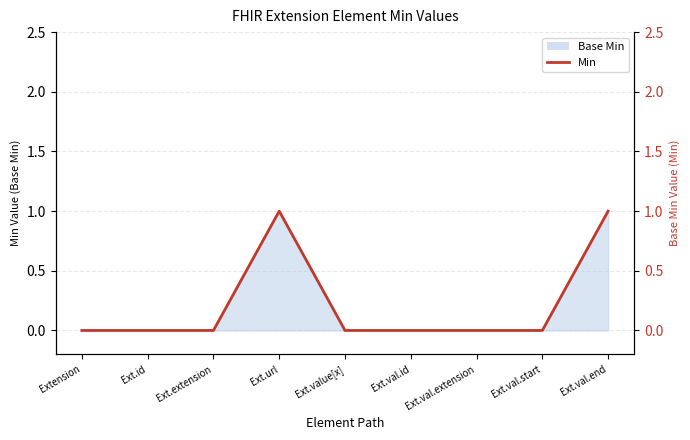

List the labels in order of value, largest first.

Ext.url, Ext.val.end, Extension, Ext.id, Ext.extension, Ext.value[x], Ext.val.id, Ext.val.extension, Ext.val.start